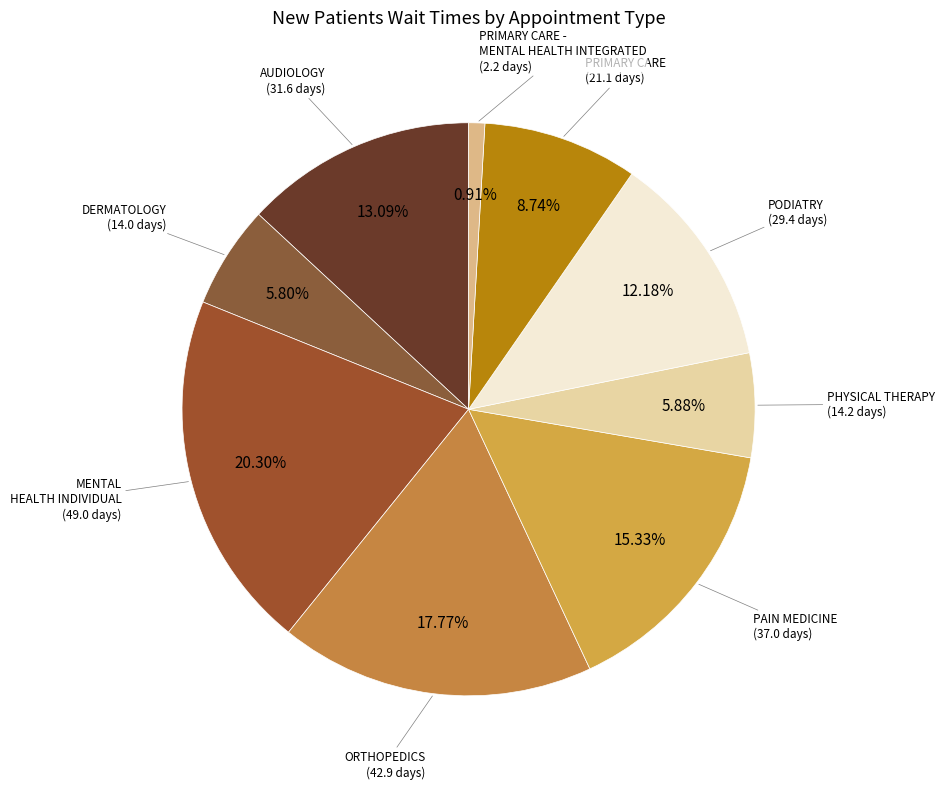

What portion of the pie excludes PRIMARY CARE?

91.3%